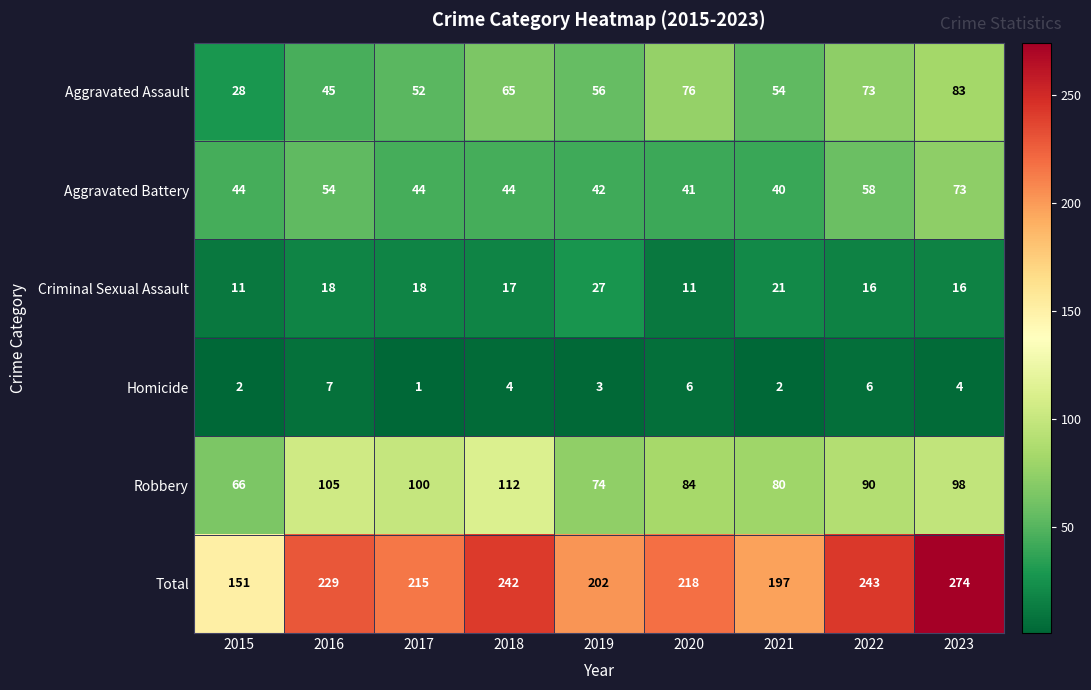

Which series has the largest total across all categories?

Total